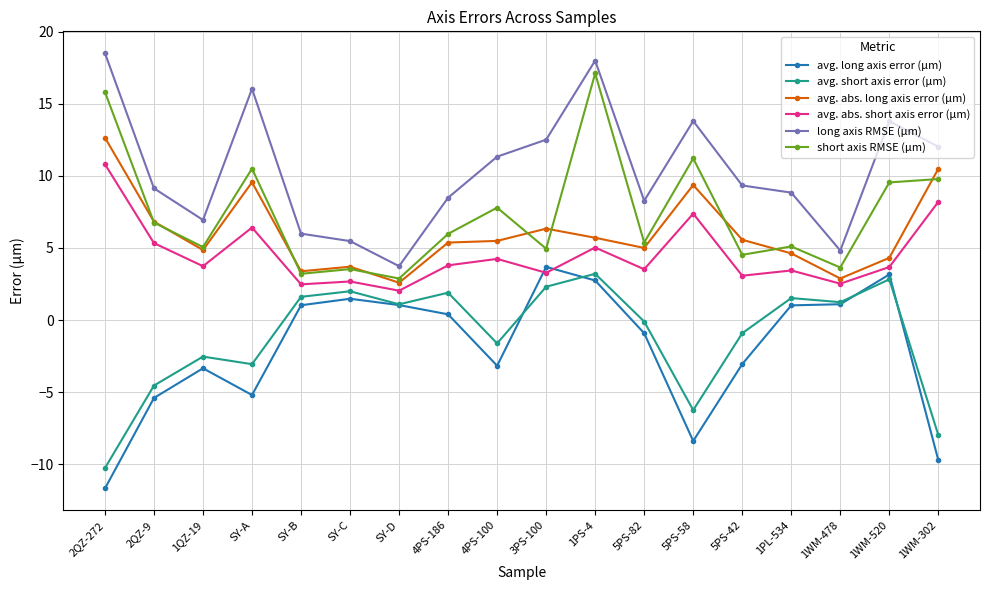

True or false: short axis RMSE (μm) and avg. abs. short axis error (μm) intersect in this chart.

False